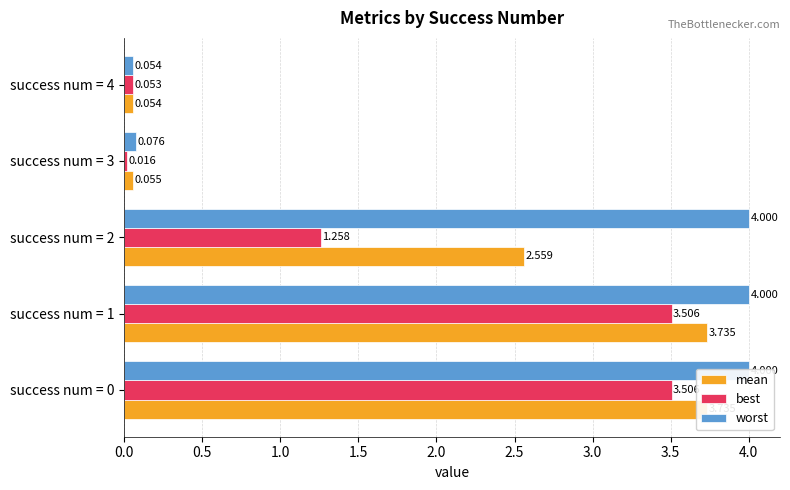

What is the maximum value for mean?

3.7